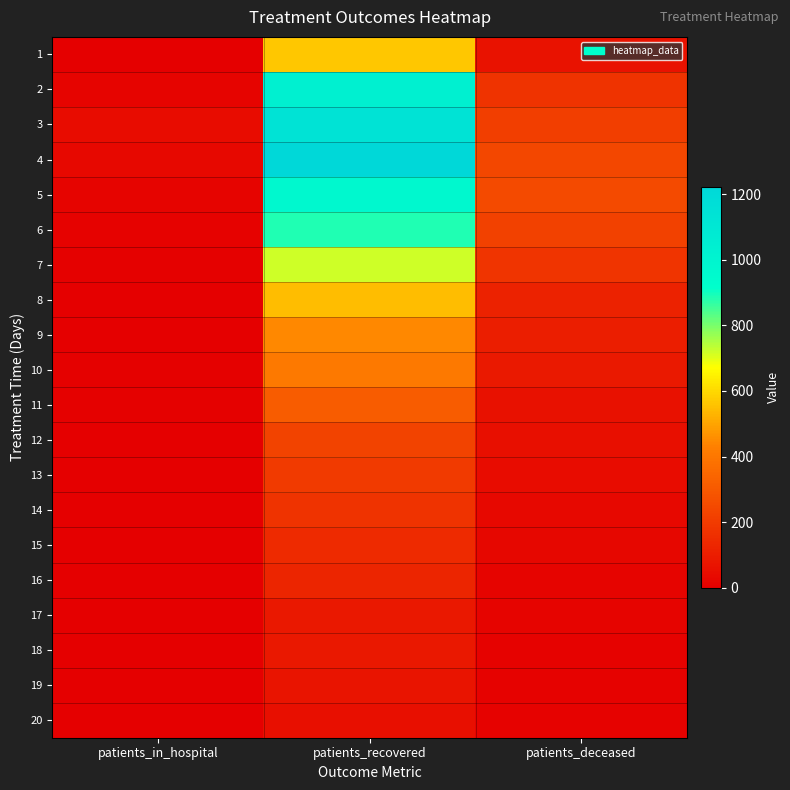

What is the greatest value displayed?

1222